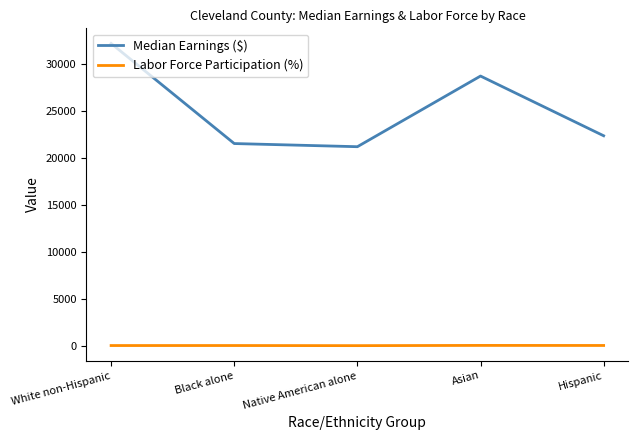

What is the greatest value displayed?

32199.0